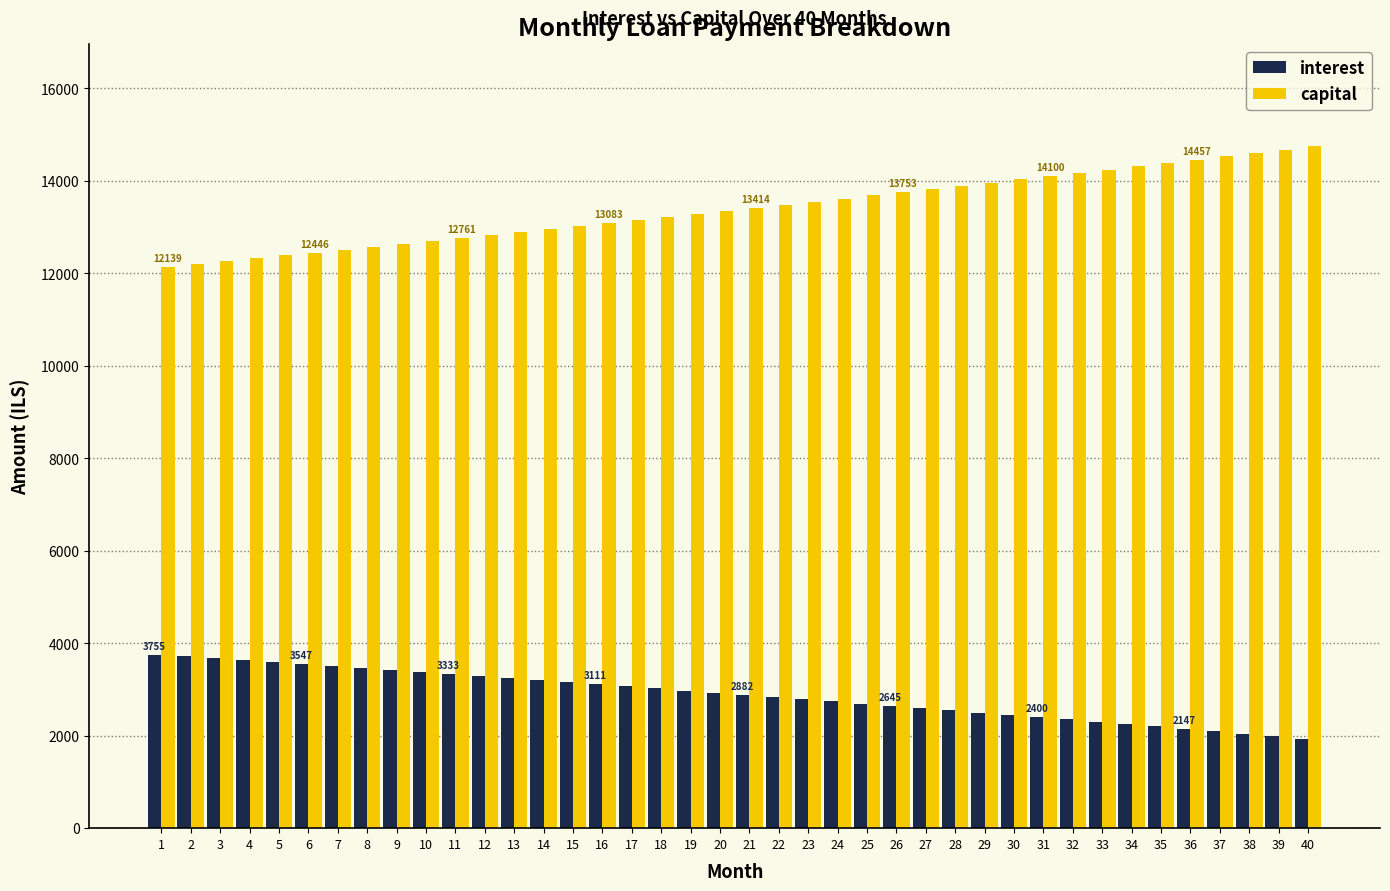

What is the sum of all capital values?

536102.8